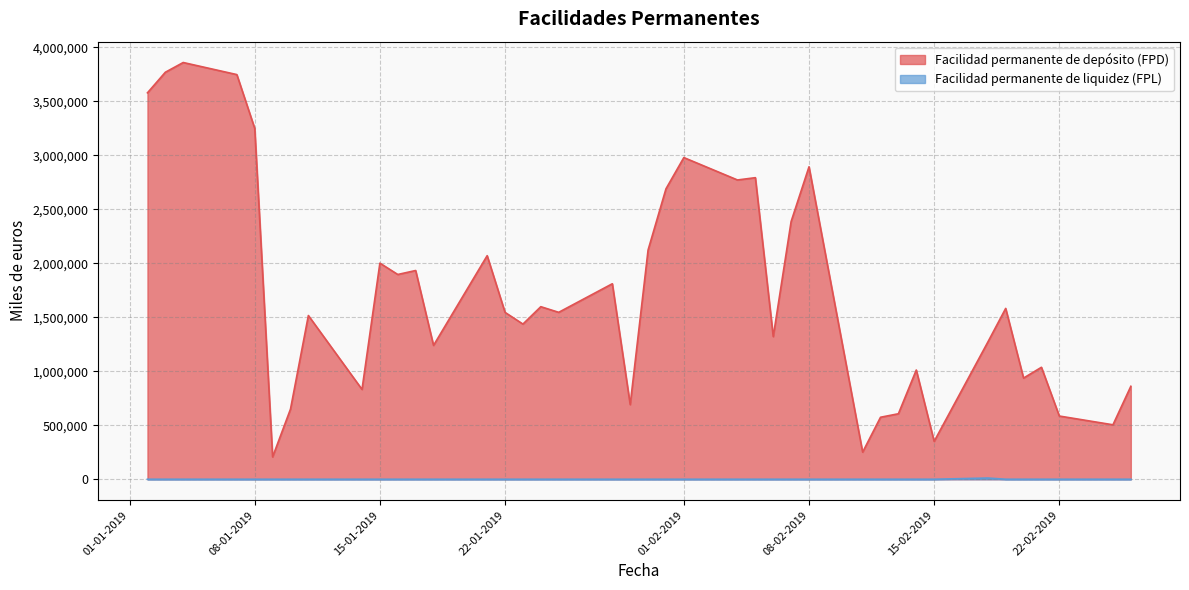

How many values in Facilidad permanente de liquidez (FPL) are above zero?

1